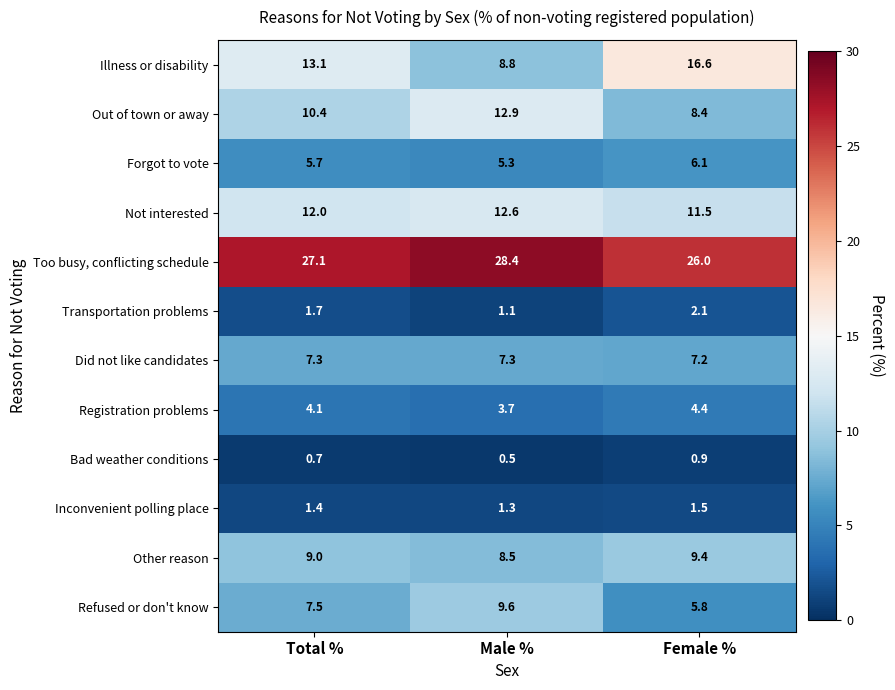

How many values in the Out of town or away series are below 10?

1